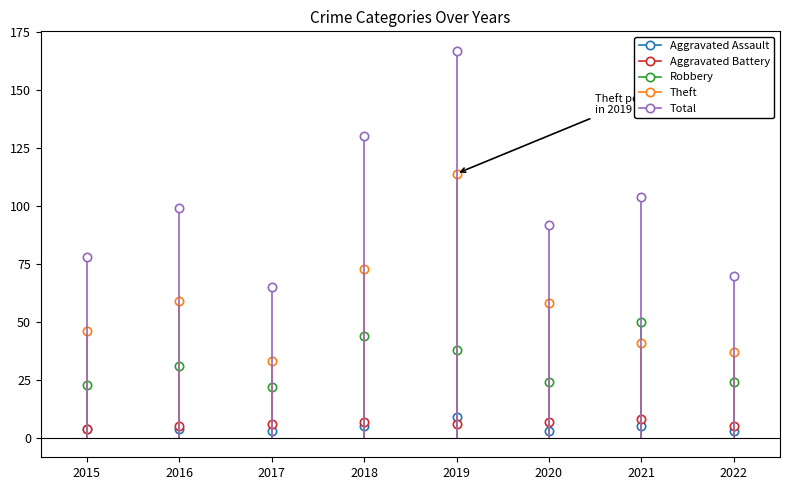

What are all the series names shown in the legend?

Aggravated Assault, Aggravated Battery, Robbery, Theft, Total